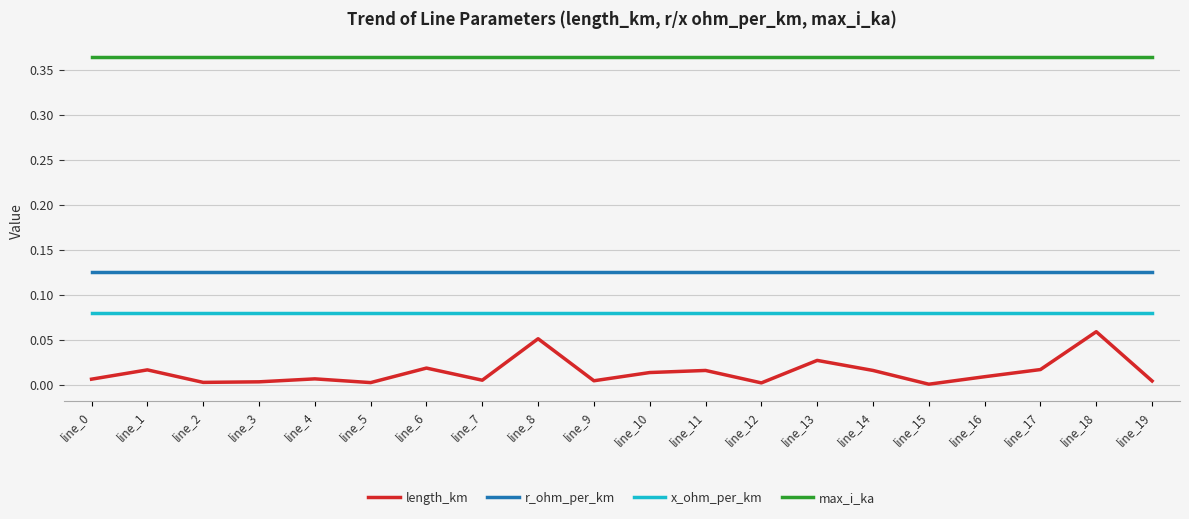

Which series has the largest range (max minus min)?

length_km